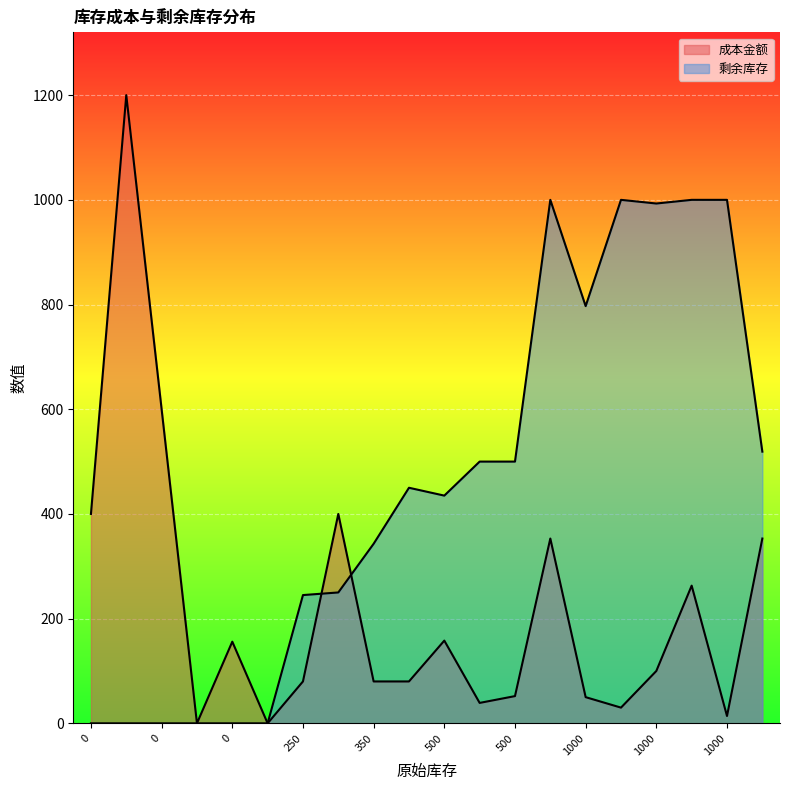

Where do 剩余库存 and 成本金额 first cross each other?

250 and 350